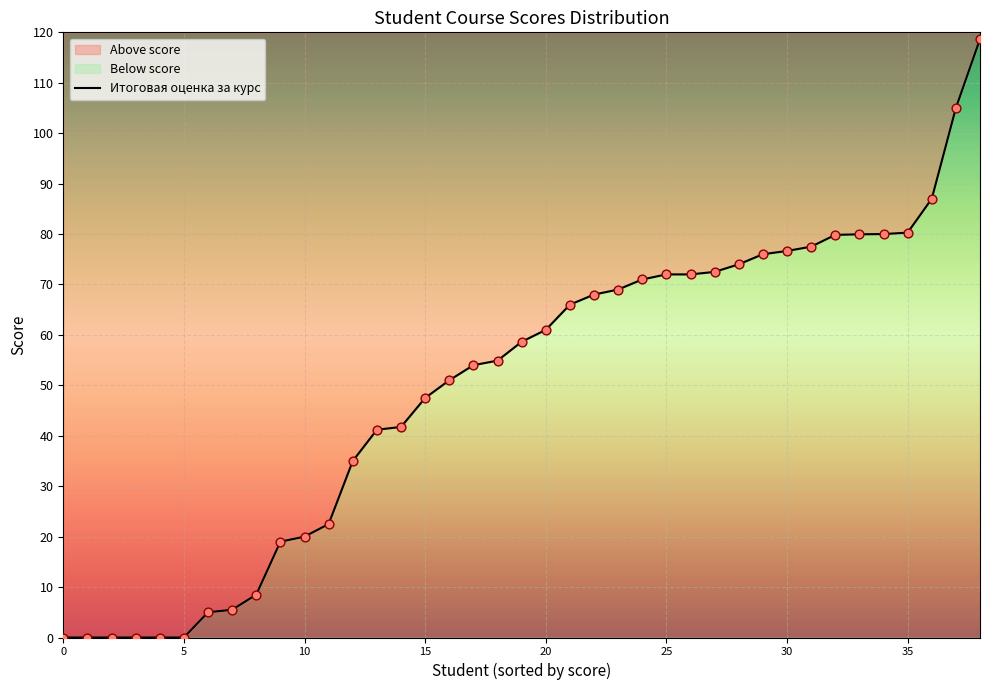

What is the change in value from 27 to 33?

+7.5